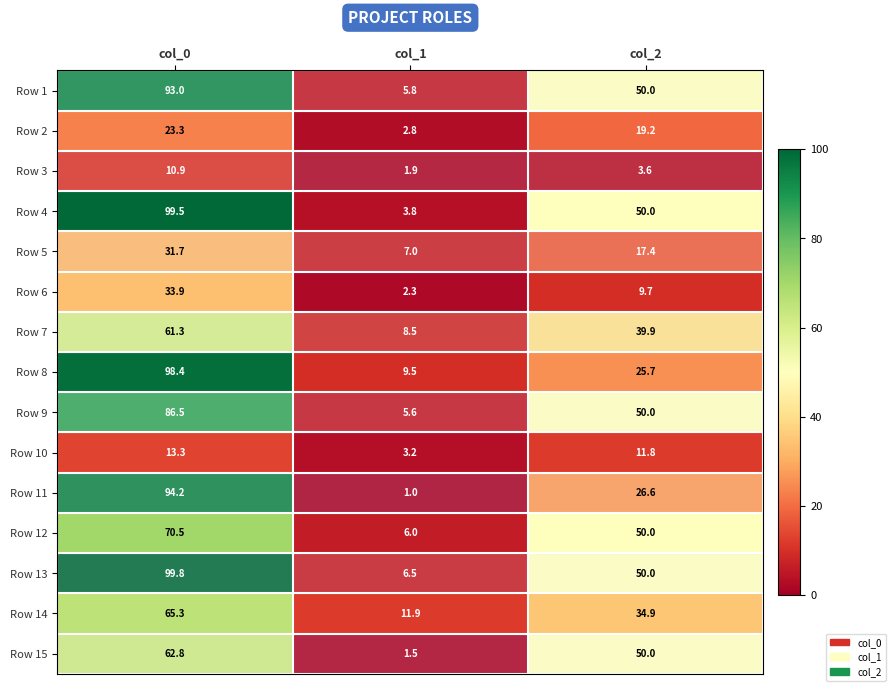

What is the lowest value of the Row 2 series?

2.8